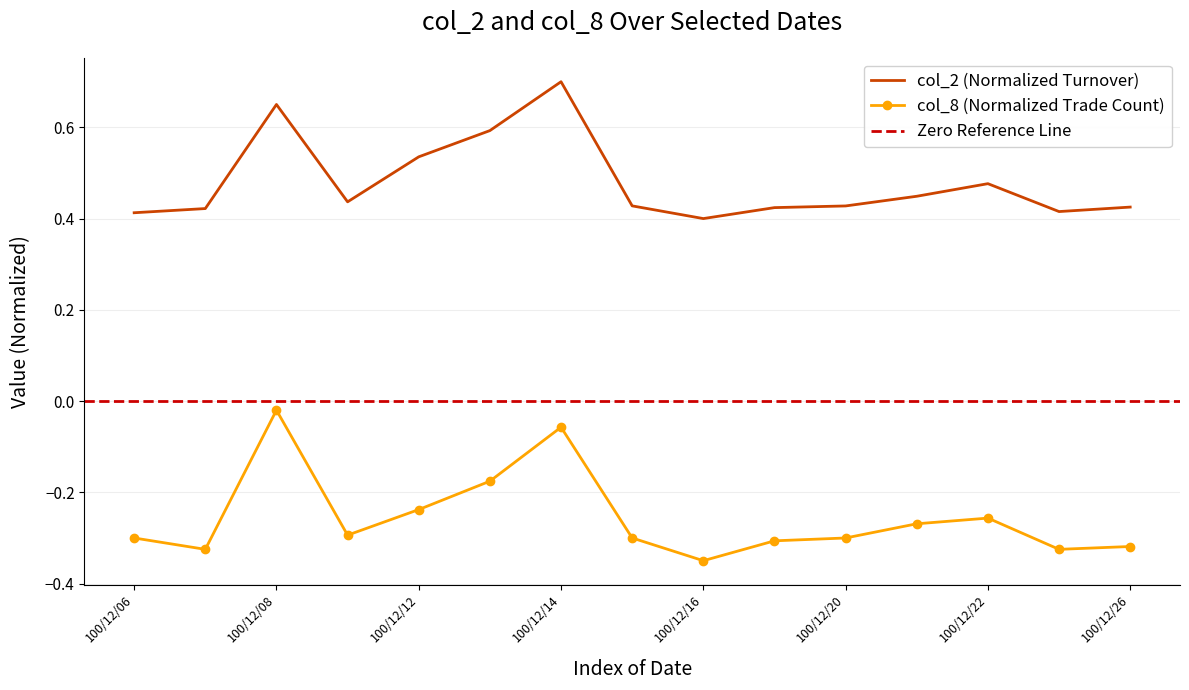

The value of col_1 at 100/12/08 is 0.2. True or false?

False